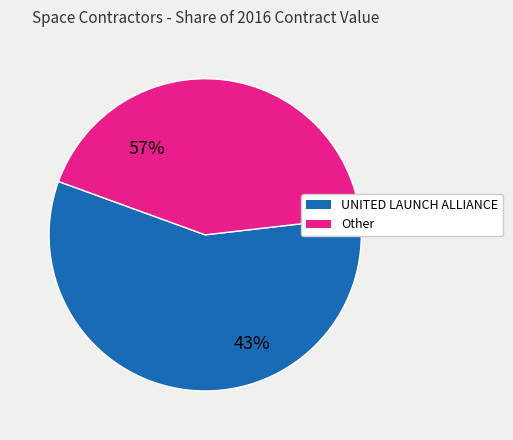

Does any single category account for the majority?

Yes